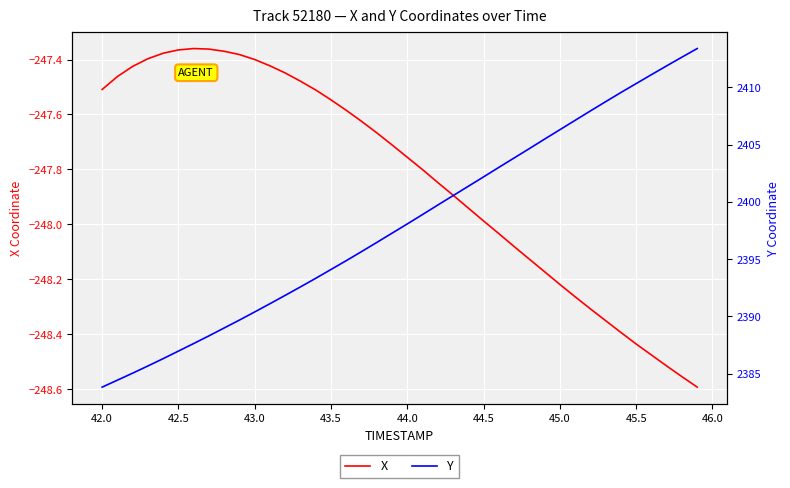

Which series has the largest total across all categories?

Y